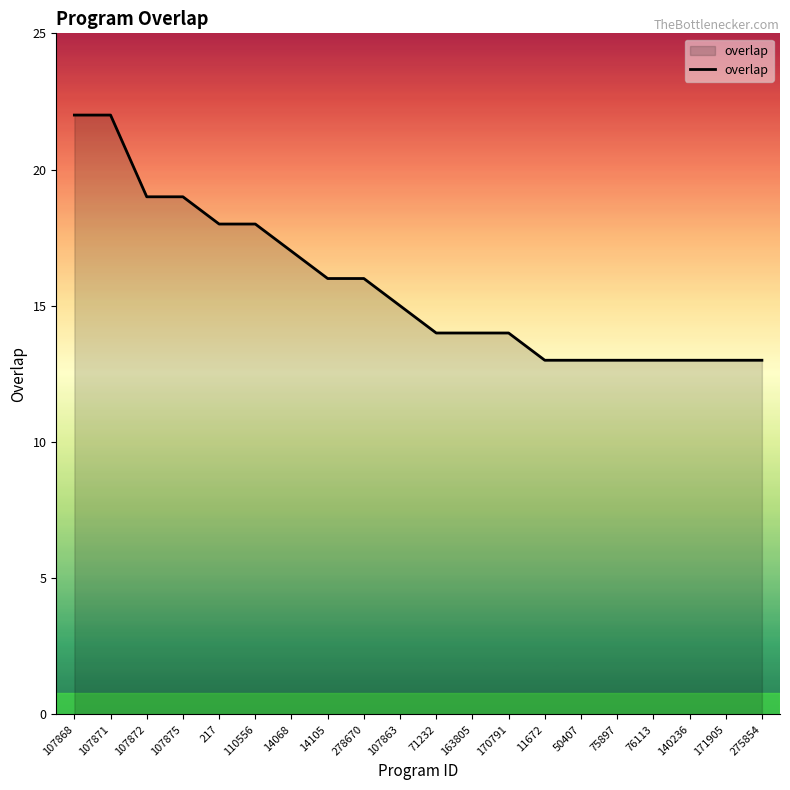

How many values are below 15?

10